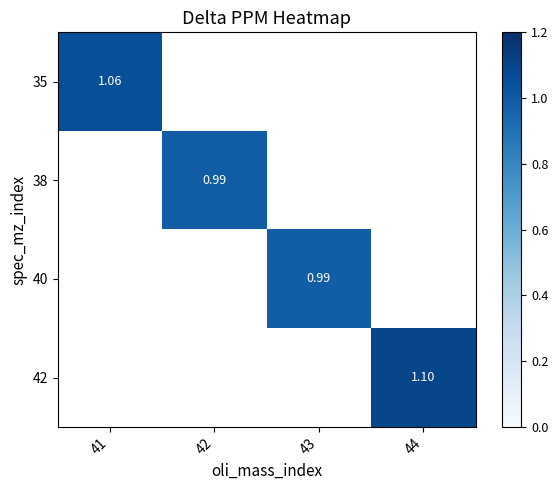

Between 44 and 42, which is larger?

42